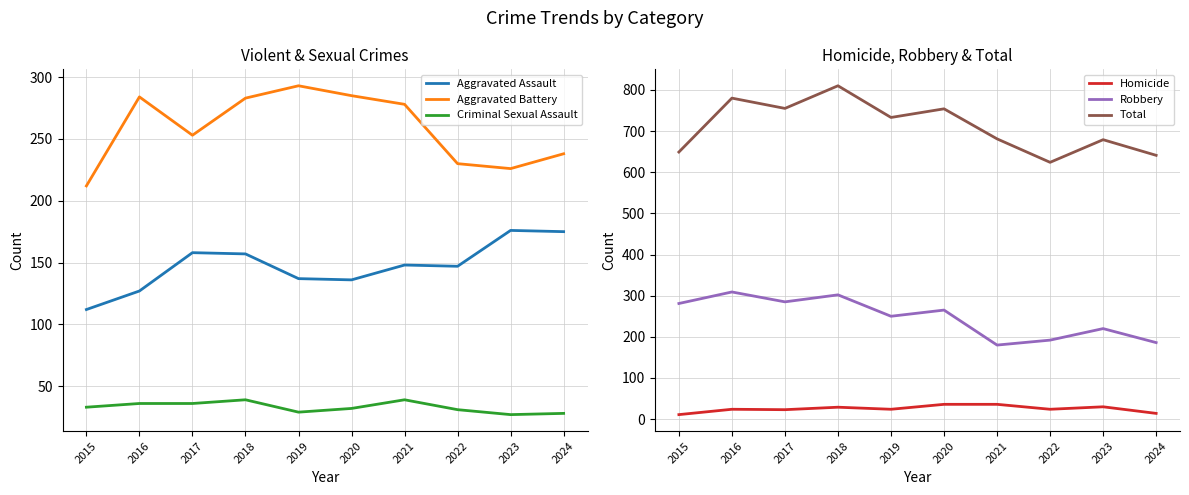

What are all the series names shown in the legend?

Aggravated Assault, Aggravated Battery, Criminal Sexual Assault, Homicide, Robbery, Total